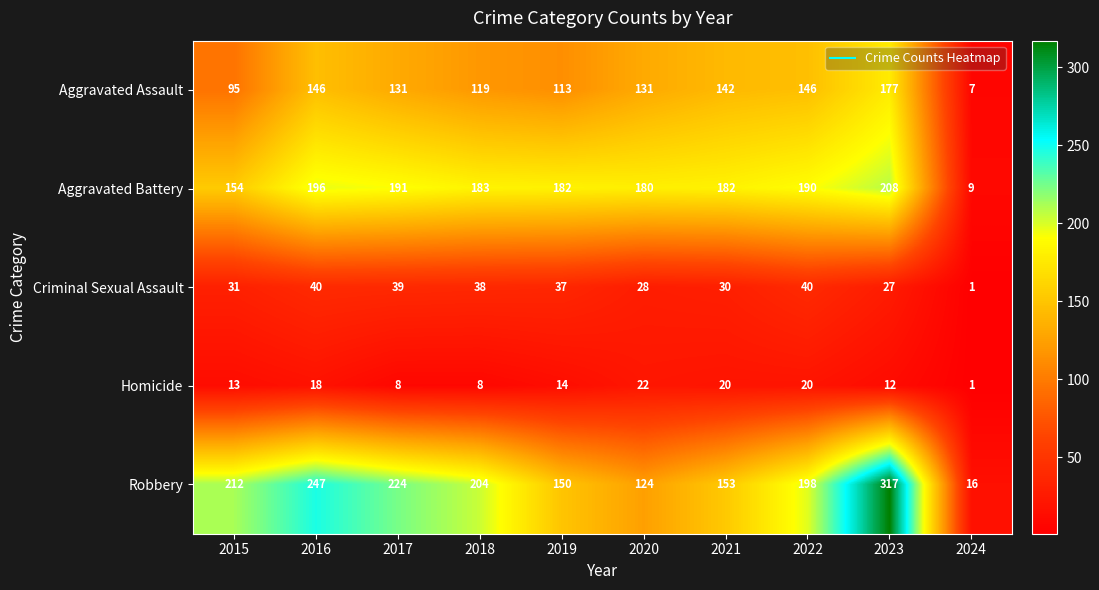

Count the number of categories in the chart.

10